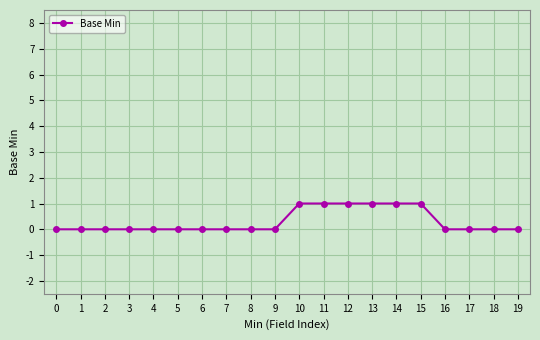

The chart shows a value of 1 at 11. True or false?

True